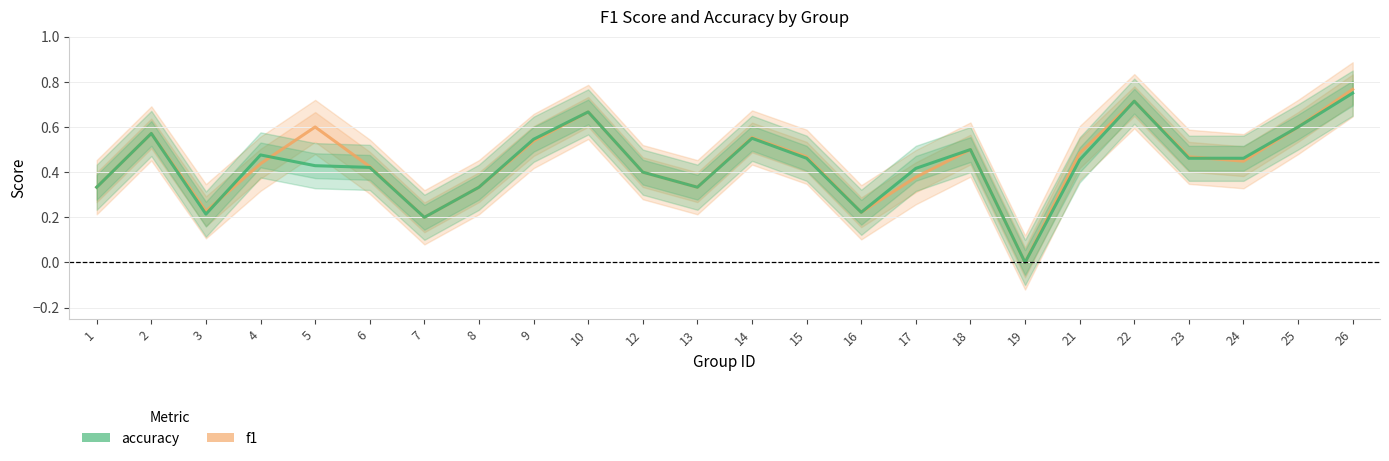

What are all the series names shown in the legend?

f1, accuracy